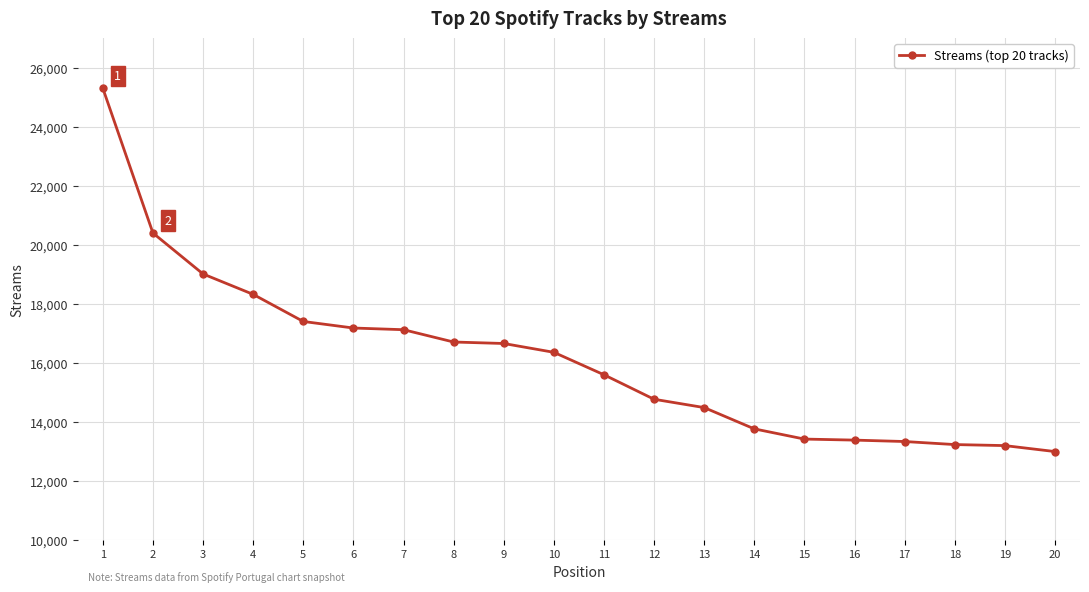

The value at 17 is 13331. True or false?

True